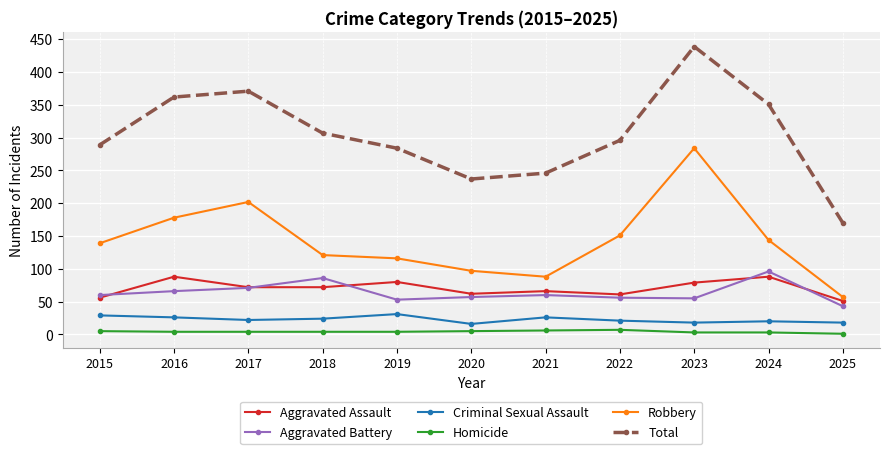

Does the chart display data point markers on the line(s)?

Yes